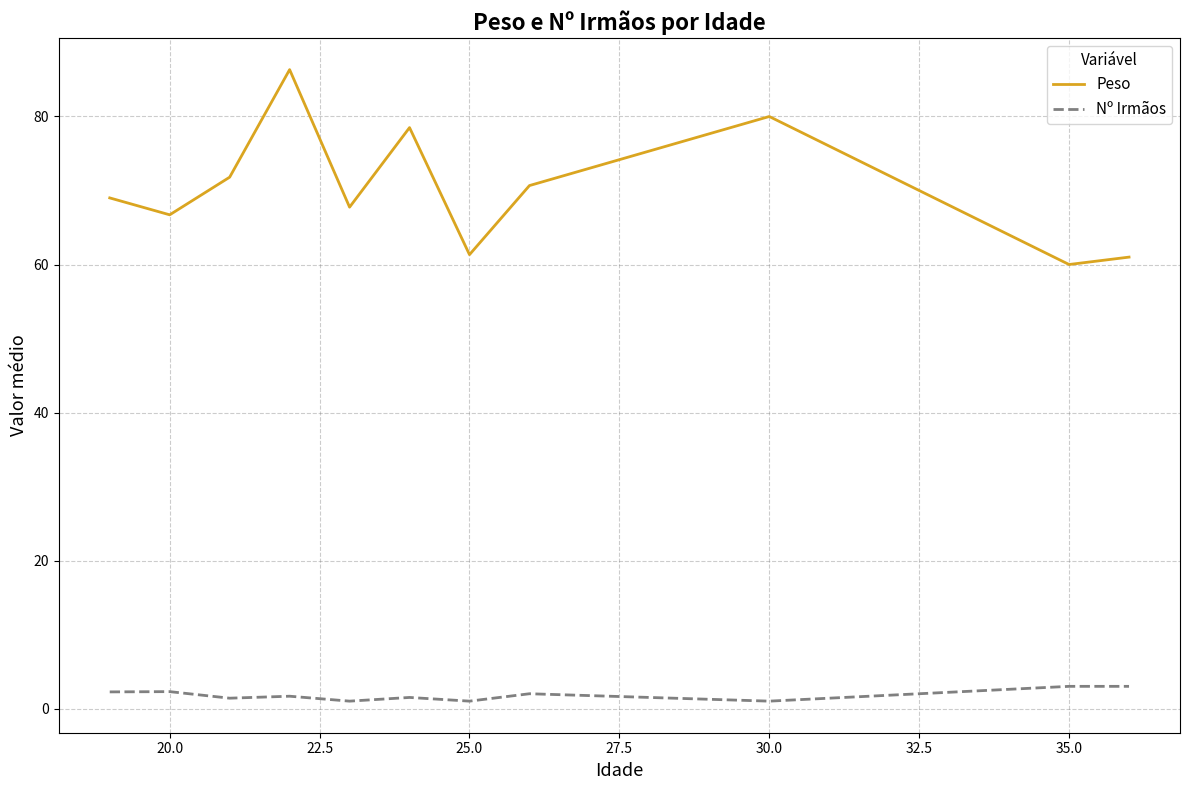

True or false: Nº Irmãos and Peso intersect in this chart.

False